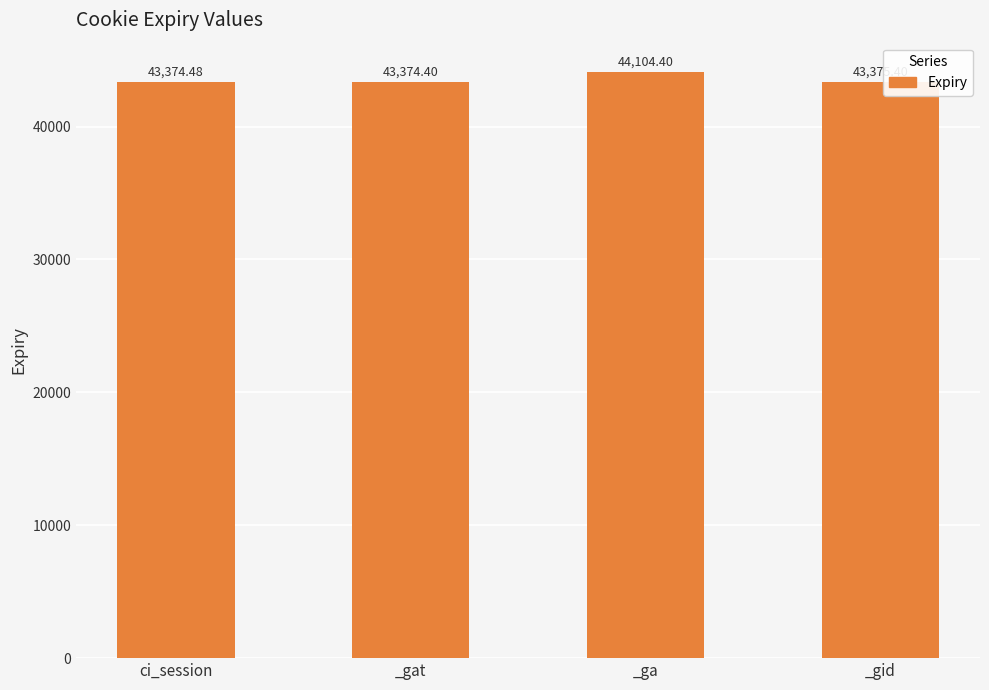

What position from the right is _gid?

1